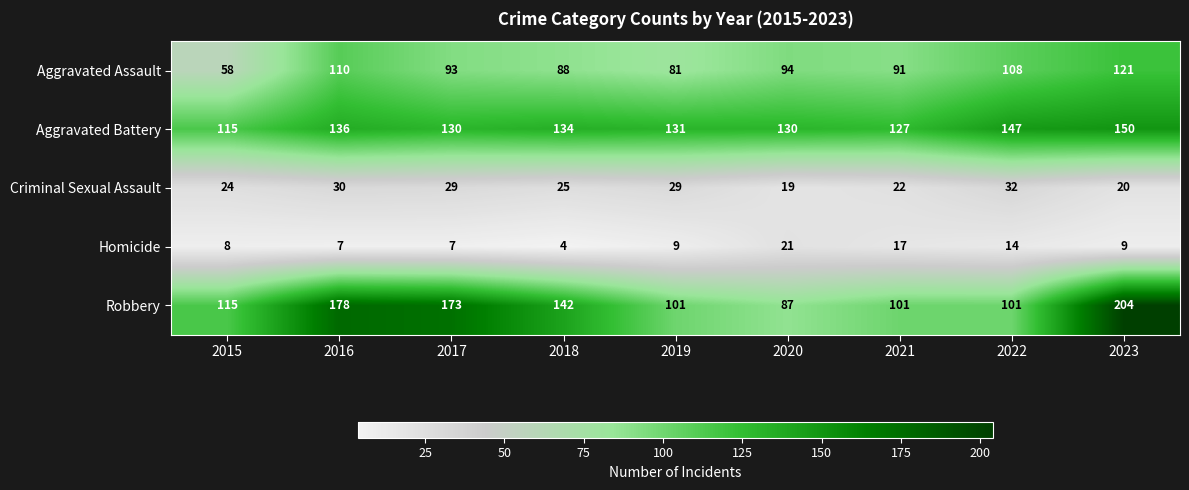

How many categories are shown in the chart?

9